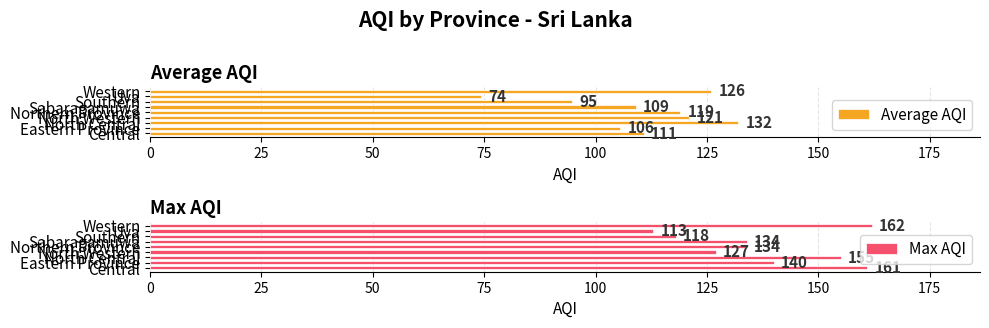

What is the maximum value shown in the chart?

162.0